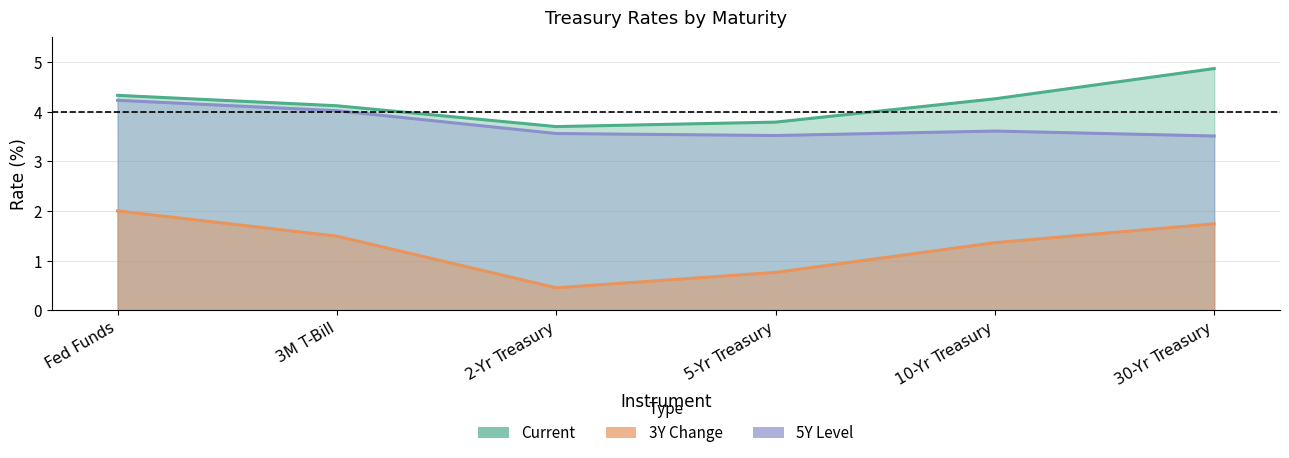

True or false: 5Y has a value of 1.5 at 10-Yr Treasury.

False